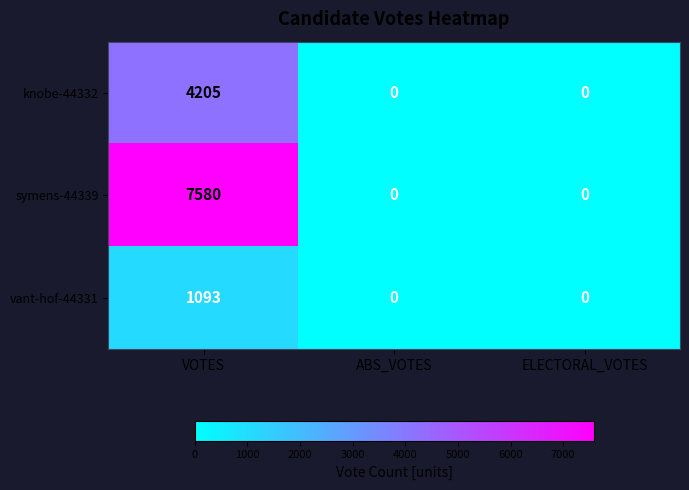

What is the greatest value displayed?

7580